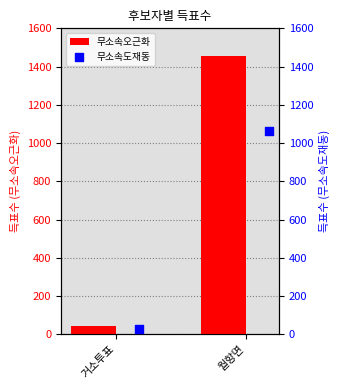

What are all the series names shown in the legend?

무소속오근화, 무소속도재동